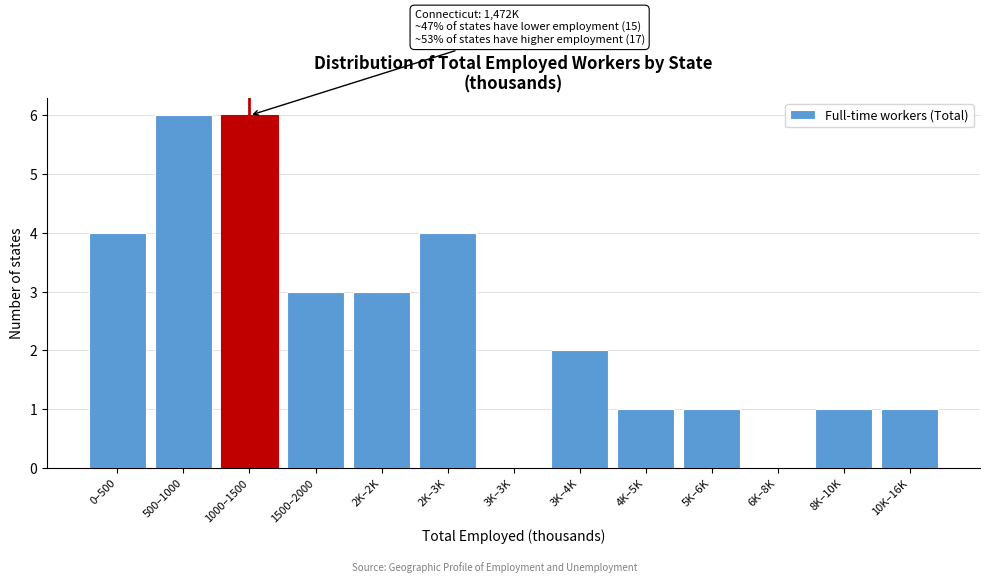

Reading left to right, what are all the values shown in this chart?

0–500=4	500–1000=6	1000–1500=6	1500–2000=3	2K–2K=3	2K–3K=4	3K–3K=0	3K–4K=2	4K–5K=1	5K–6K=1	6K–8K=0	8K–10K=1	10K–16K=1